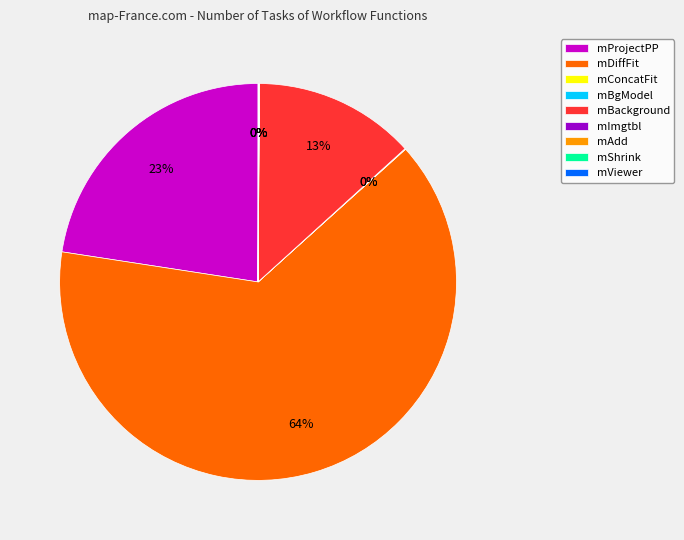

Is there any slice that represents more than half of the pie?

Yes